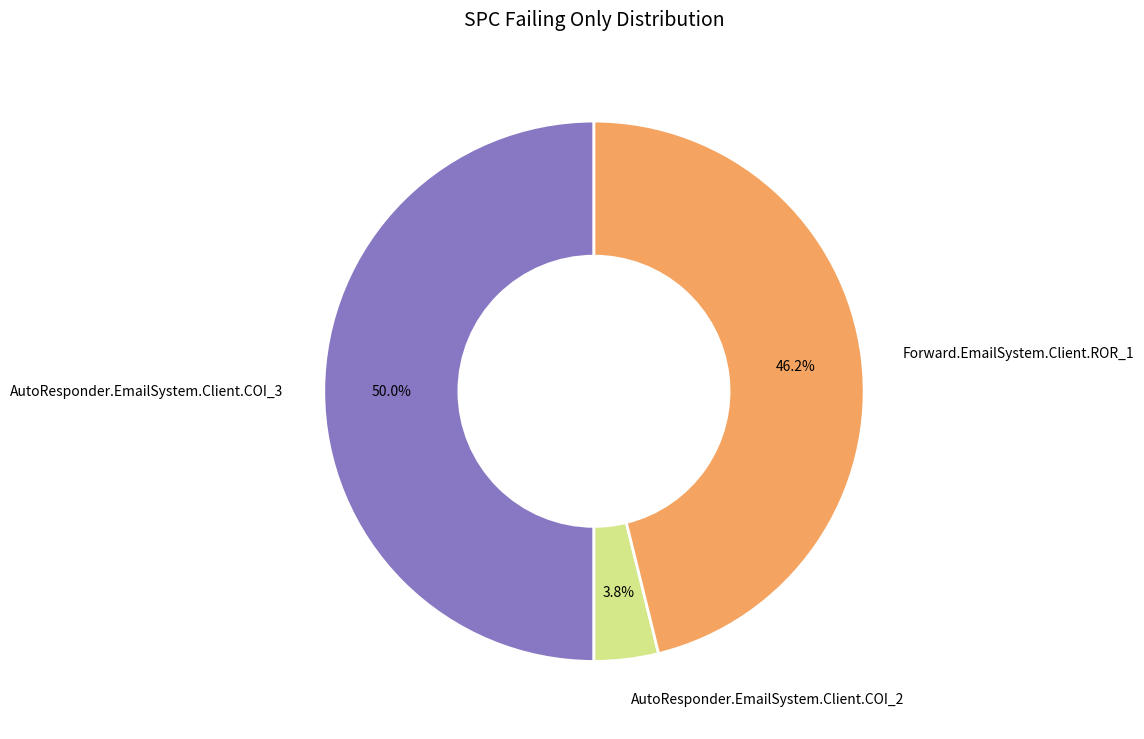

What portion of the pie excludes Forward.EmailSystem.Client.ROR_1?

53.8%